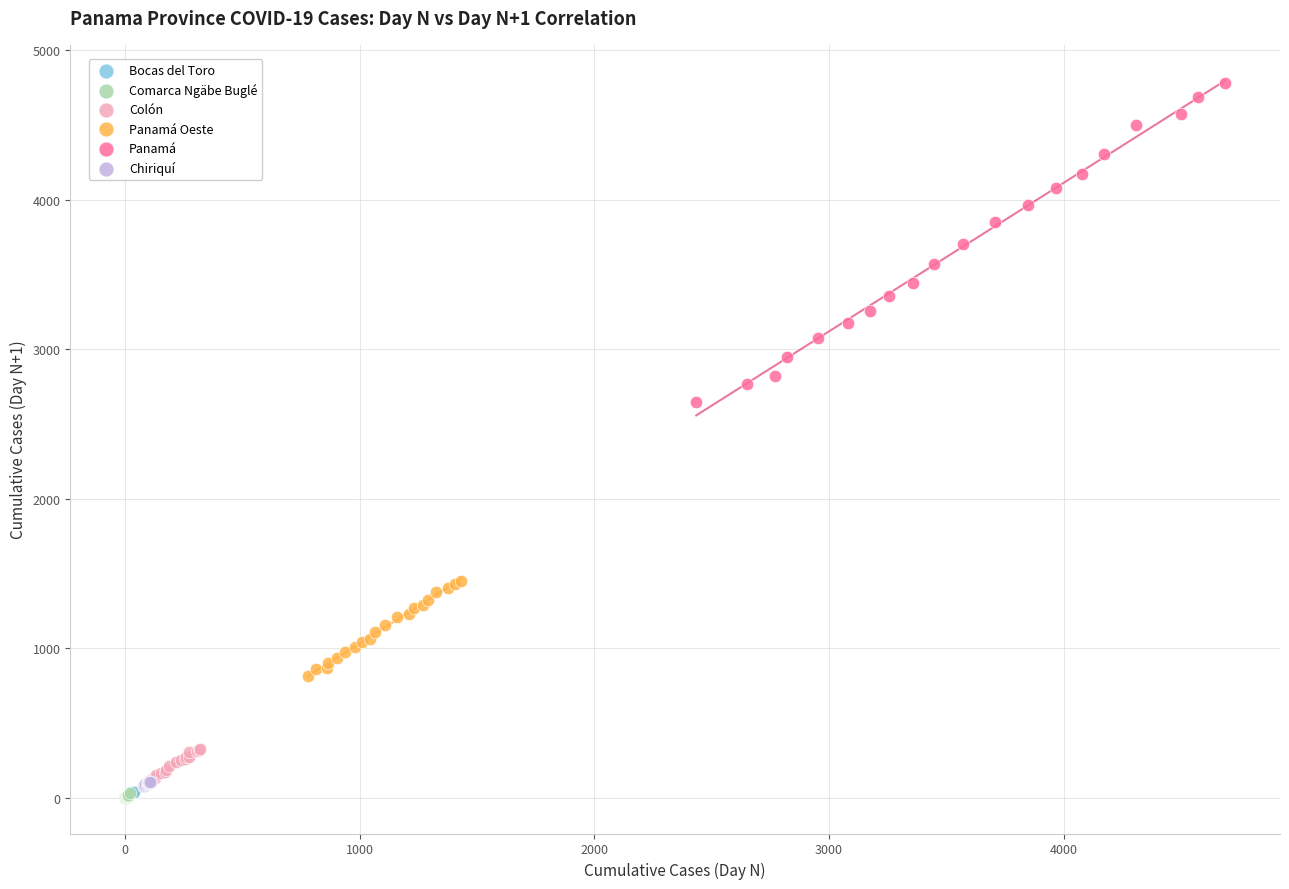

Which series has the largest Y range (max minus min)?

Panamá